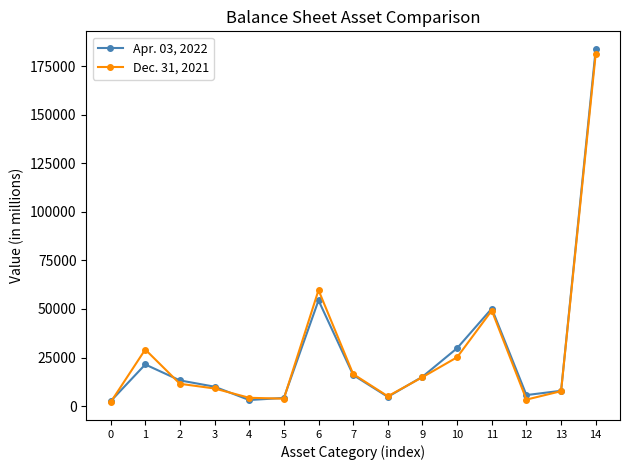

What is the spread (max minus min) of values at 7?

477